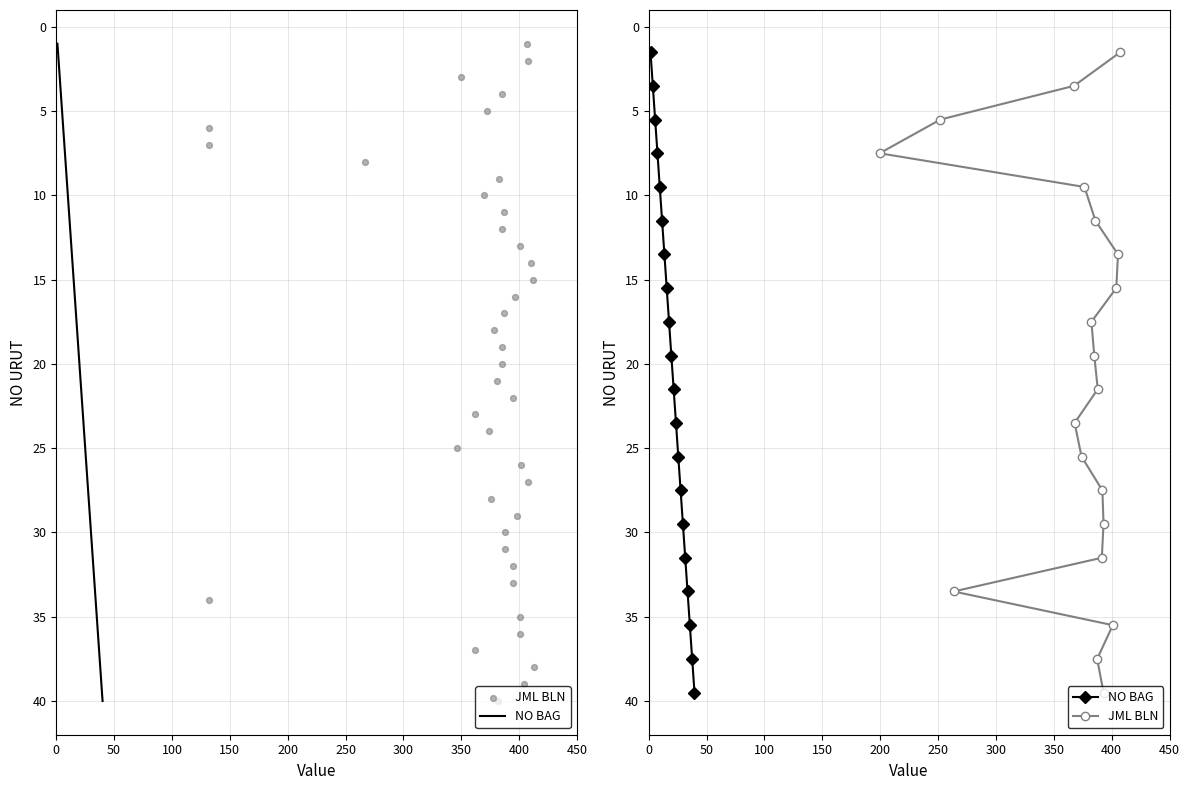

Is the value of NO BAG at 250 greater than the value of JML BLN at 17?

No